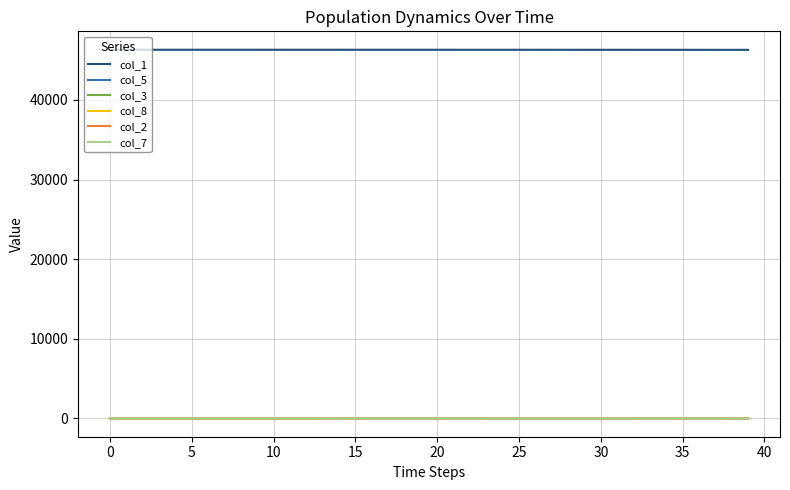

True or false: col_1 and col_3 cross at least once.

False